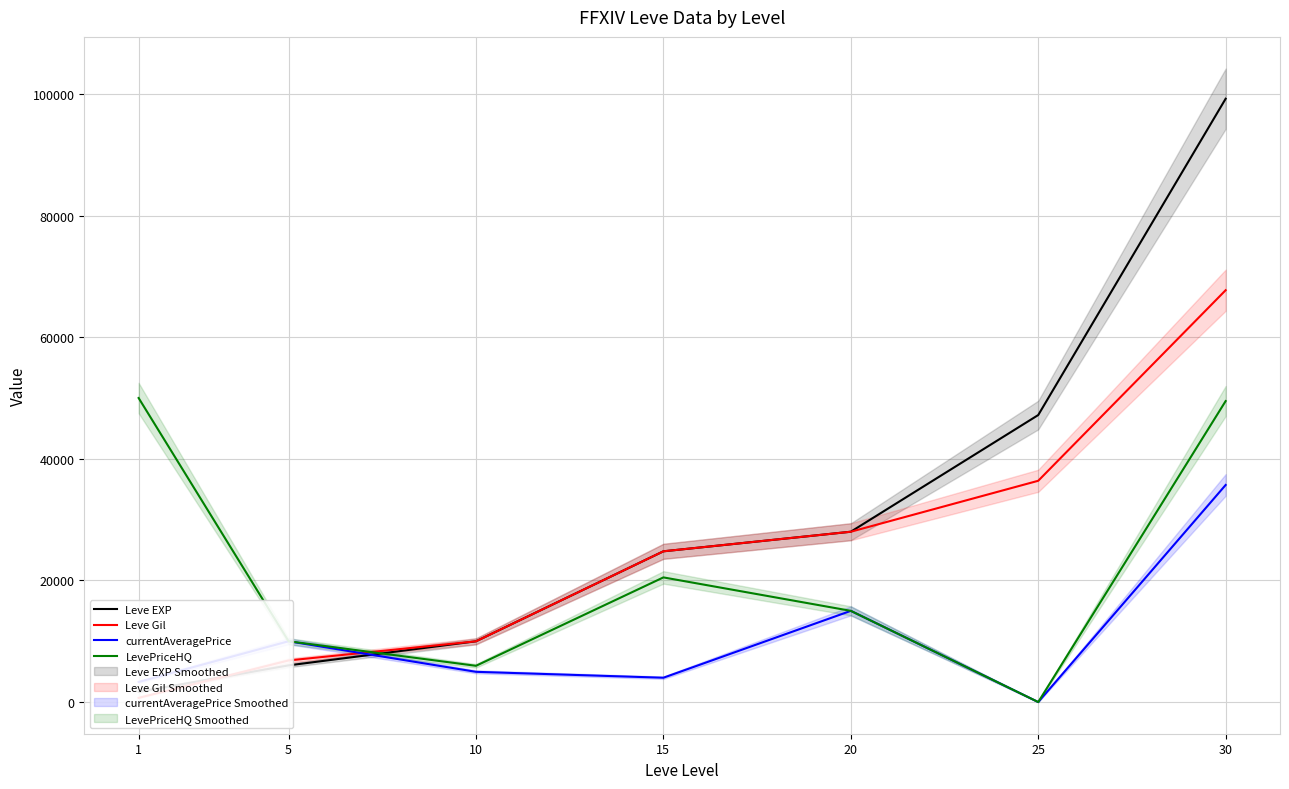

Is it true that Leve EXP equals 1690 at 1?

True